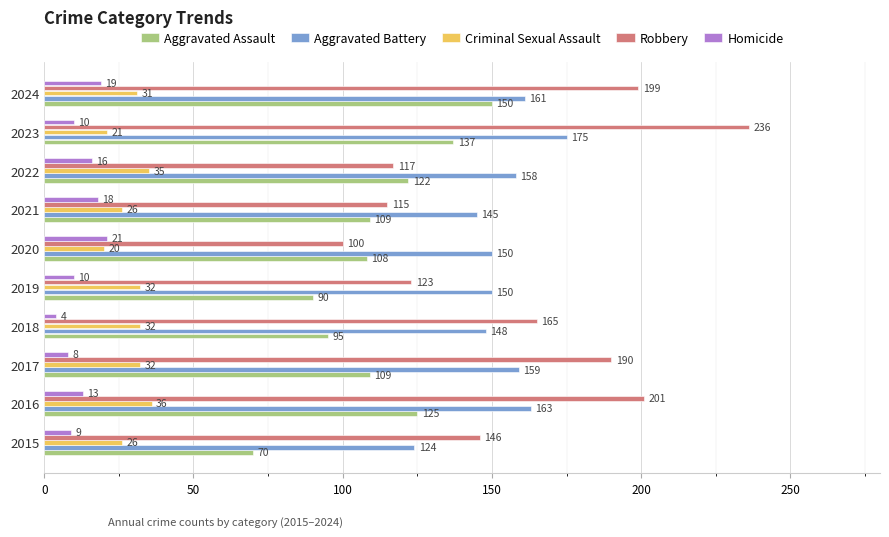

What is the difference between the maximum and minimum values in the Aggravated Battery series?

51